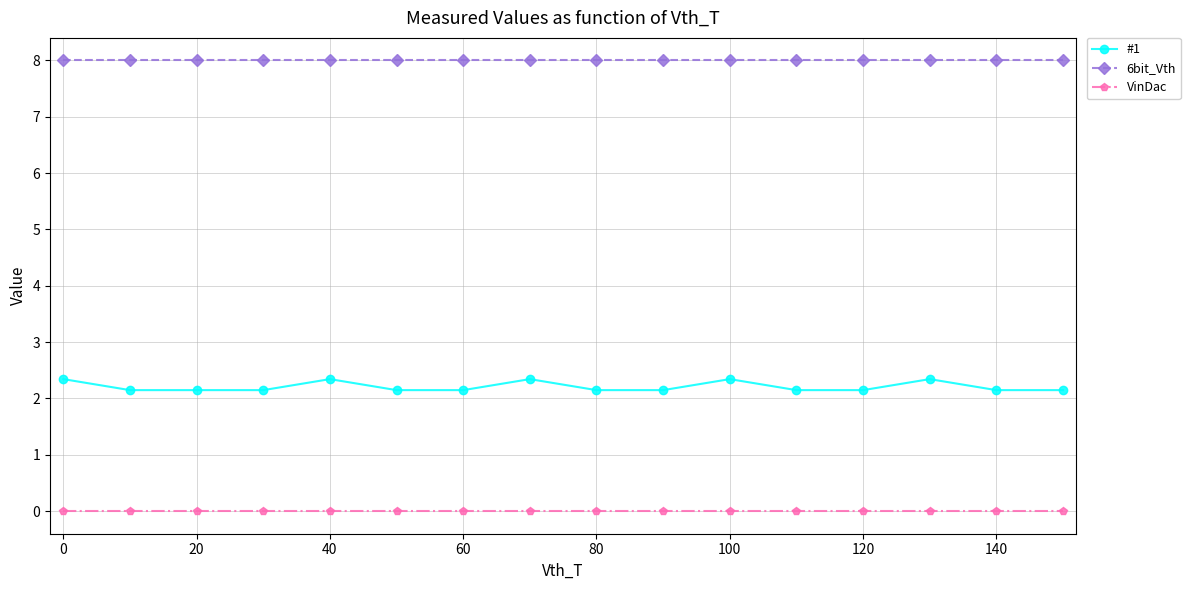

What is the sum of all 6bit_Vth values?

128.0